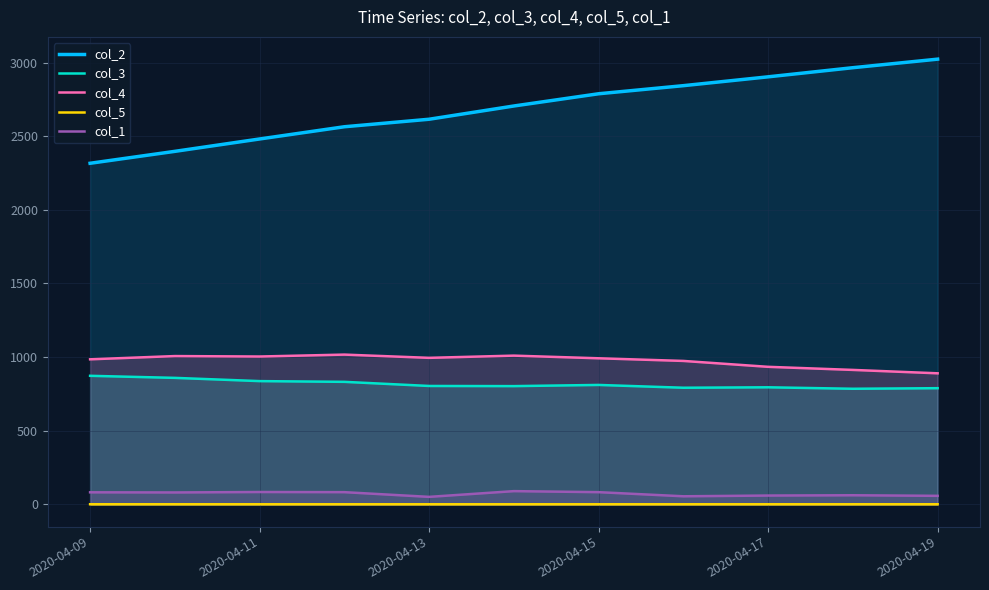

What is the difference between the maximum and minimum values in the col_4 series?

127.0